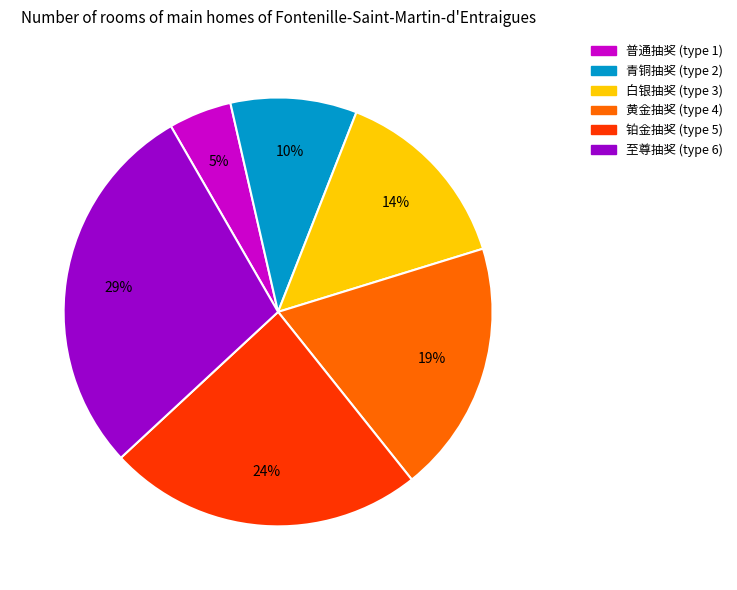

The 白银抽奖 slice represents 7% of the pie. True or false?

False